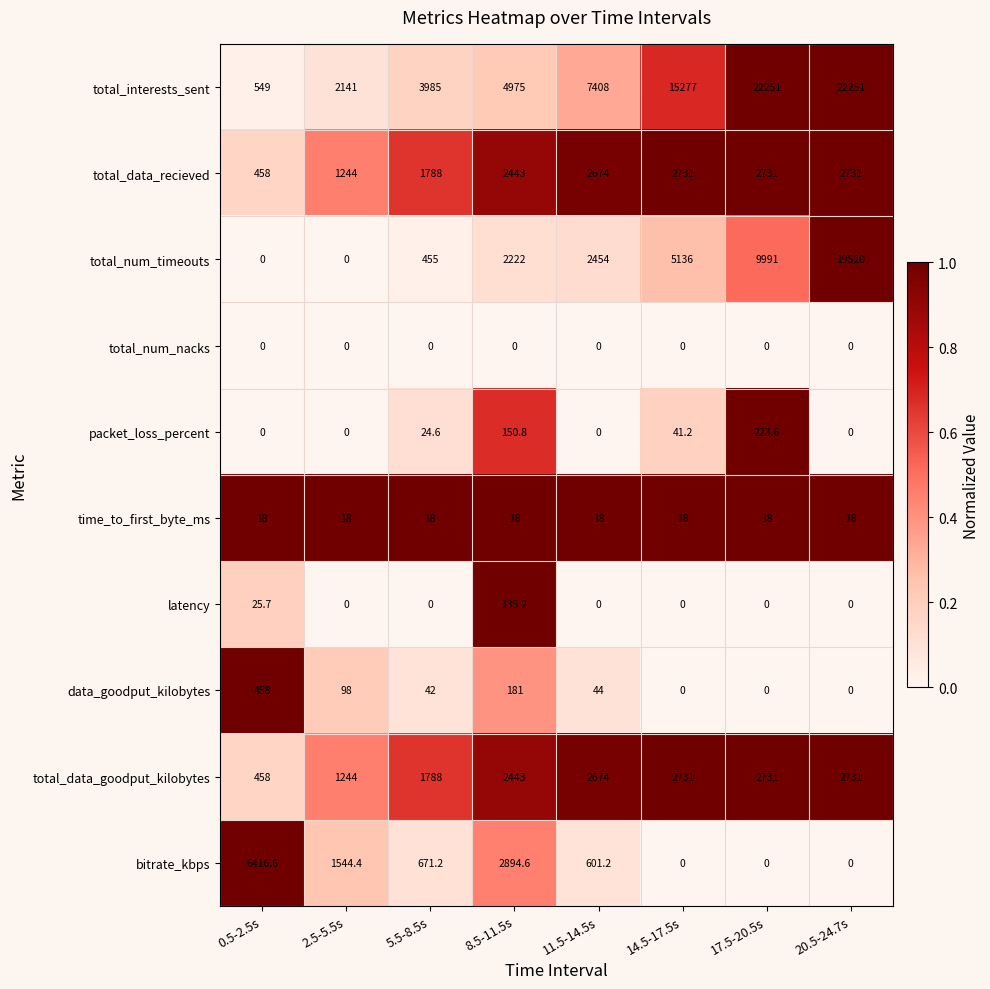

Where is total_interests_sent nearest to the value 11400?

14.5-17.5s